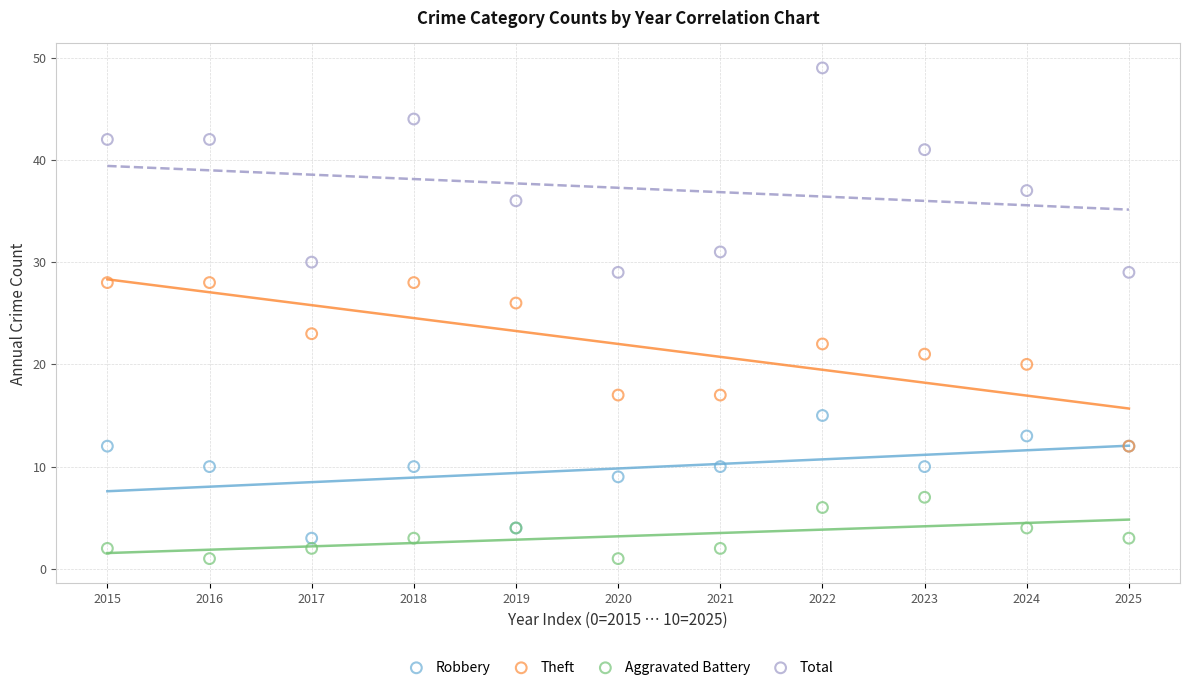

Across all series, what Y value is closest to 25?

26